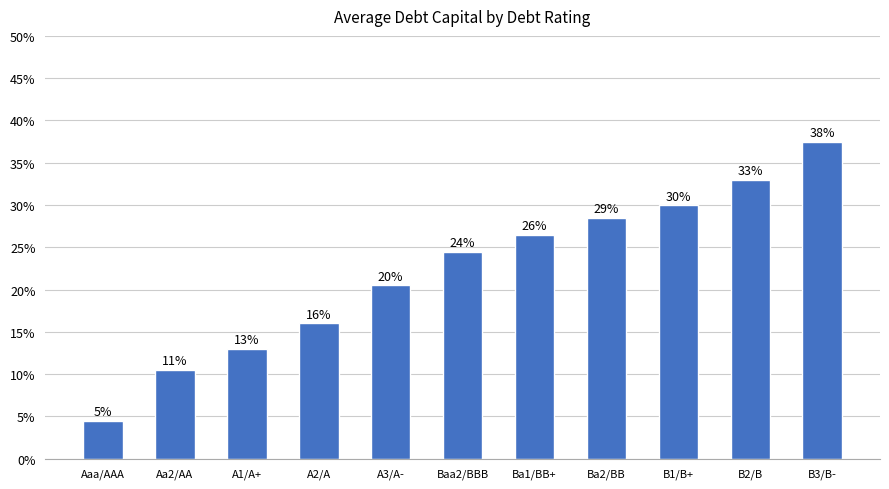

What is the label of the 6th bar from the right?

Baa2/BBB